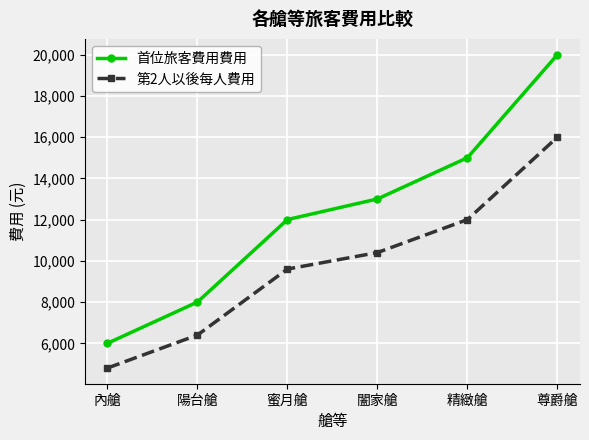

The value of 第2人以後每人費用 at 內艙 is 6289. True or false?

False